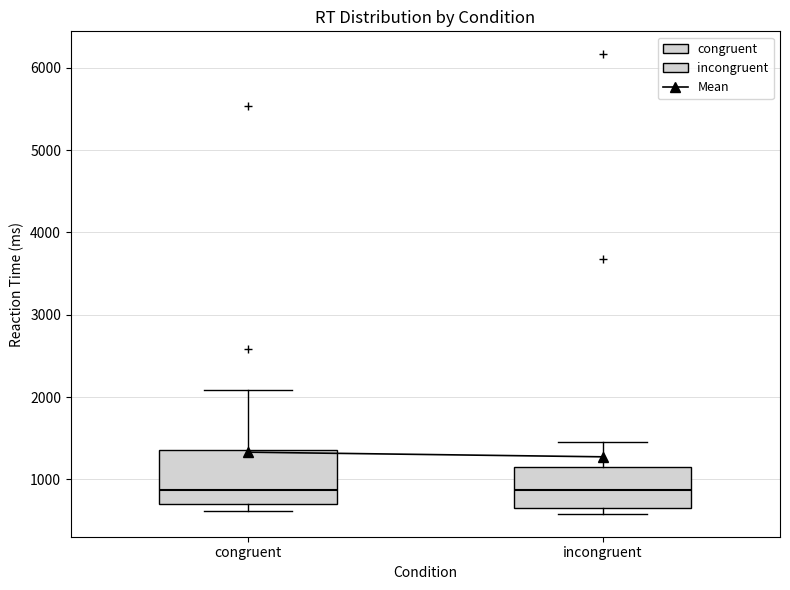

Which box is the tallest, from its lower edge to its upper edge?

congruent